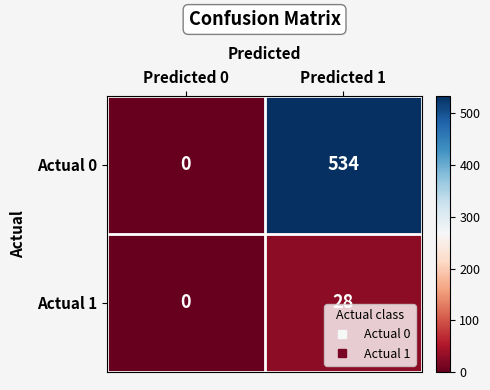

Is it true that Actual 0 equals 0 at Predicted 0?

True